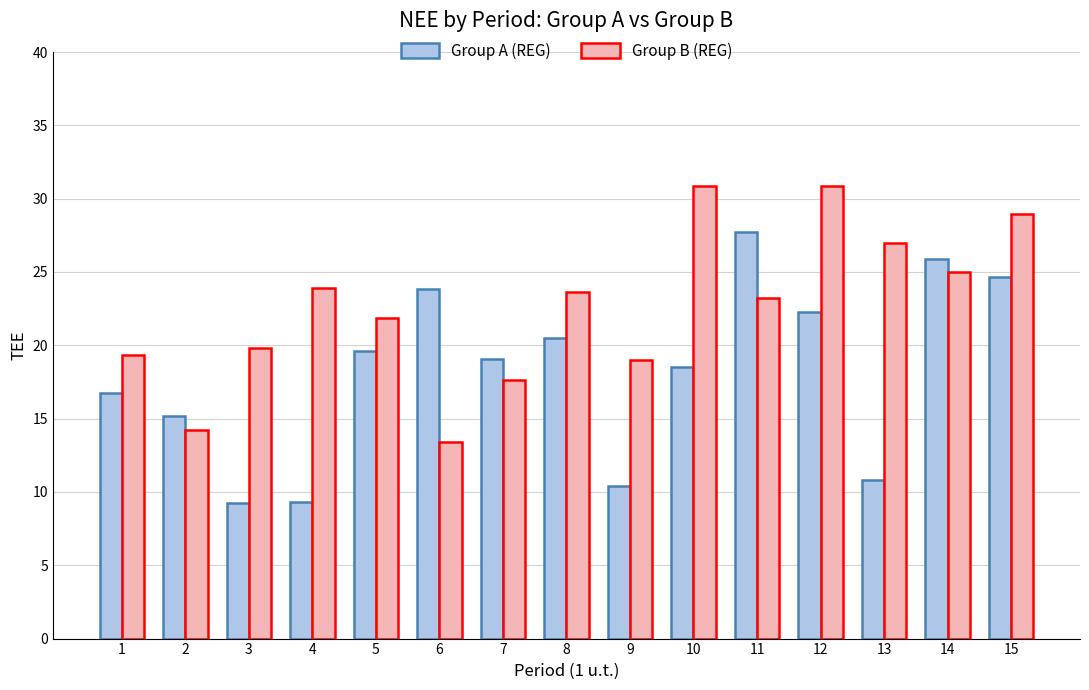

Between 4 and 8, which series saw the biggest shift?

Group A (REG)